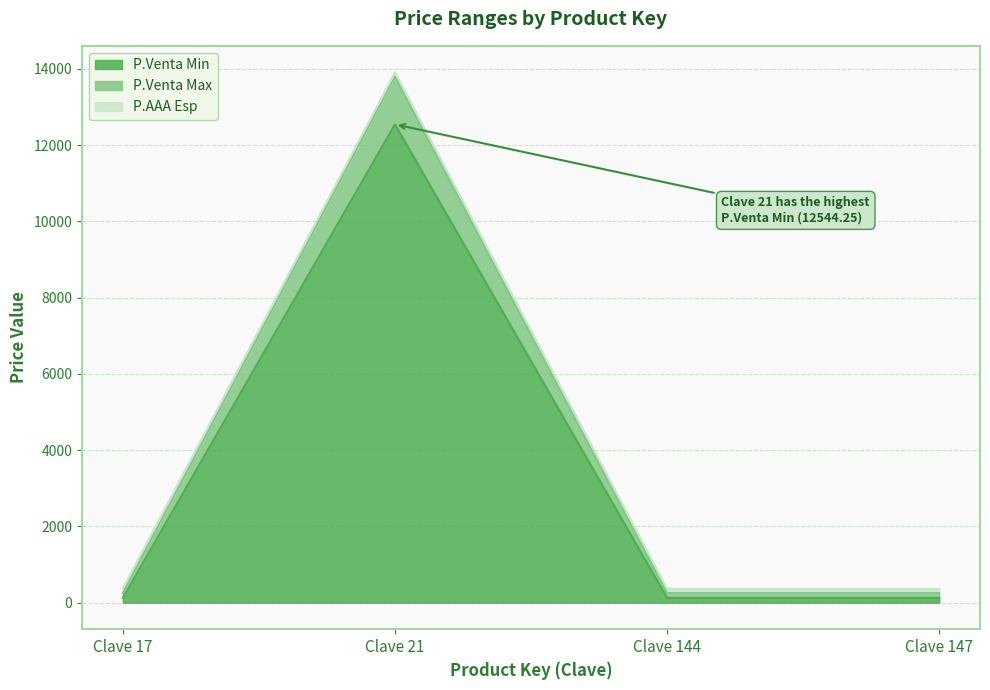

True or false: P.Venta Max and P.Venta Min intersect in this chart.

False